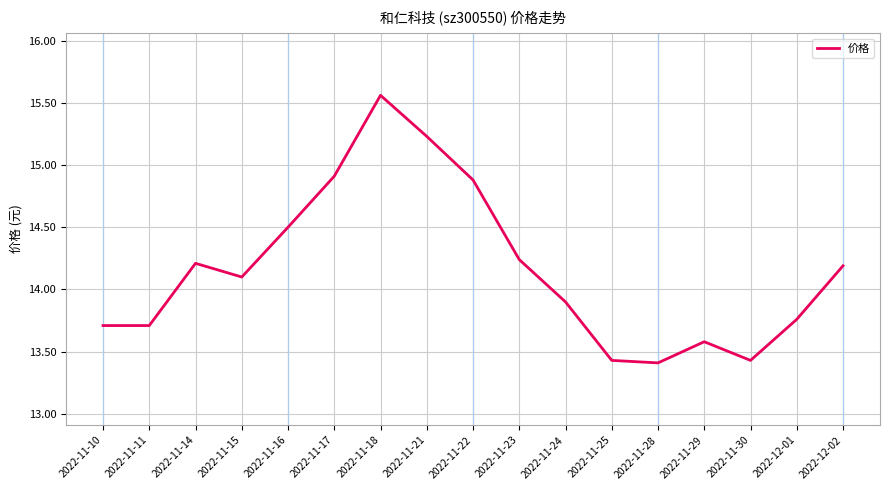

Which label corresponds to the largest value in the chart?

2022-11-18